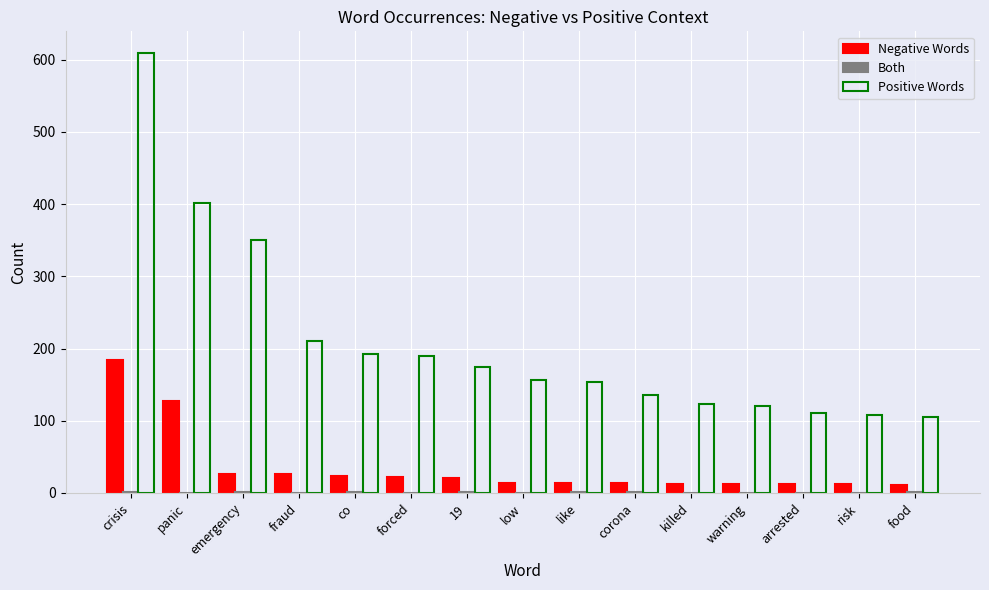

Which series has the largest total across all categories?

Positive Words